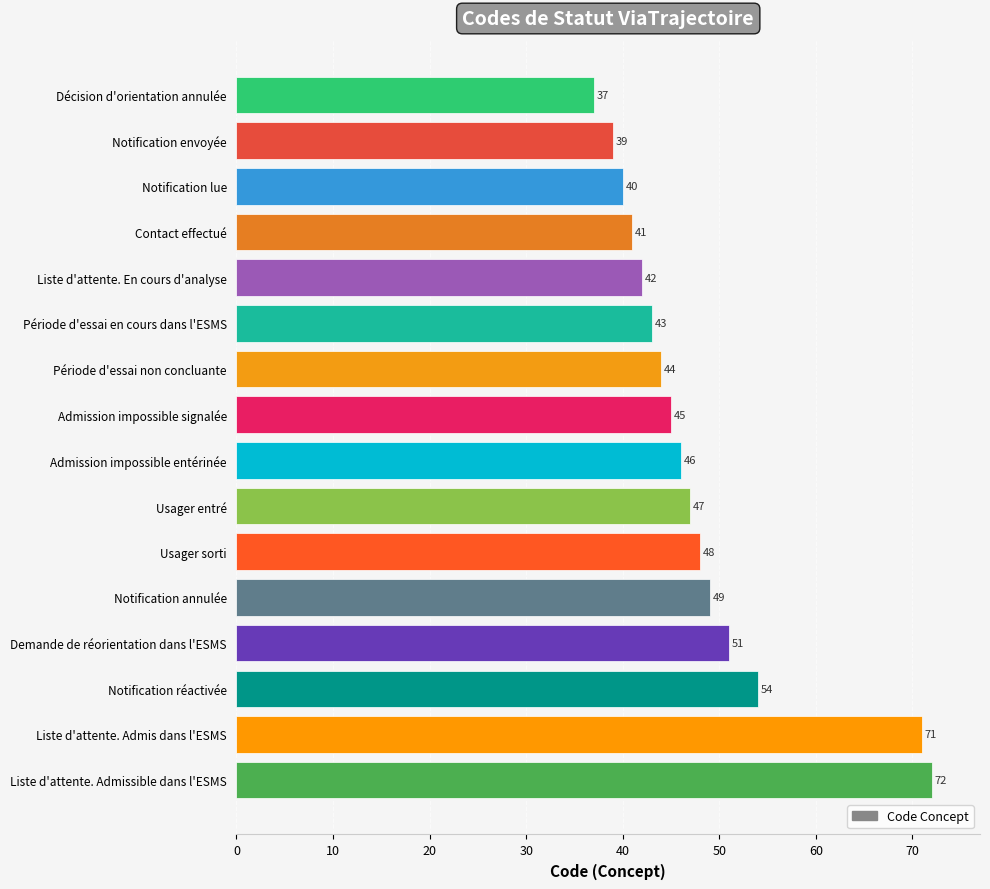

Does the chart contain stacked bars?

No